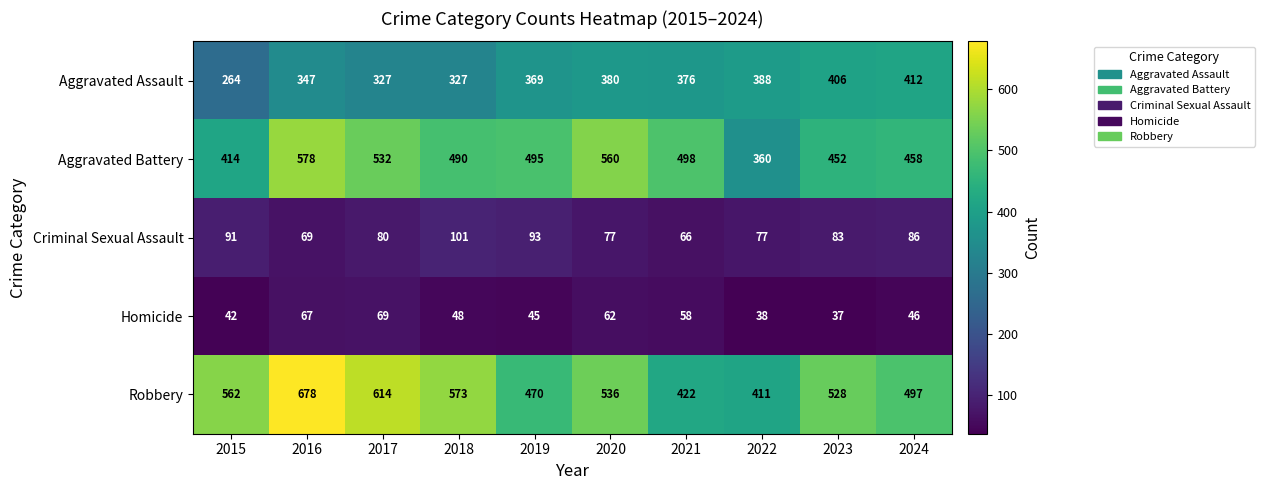

Is the value of Homicide at 2019 greater than the value of Aggravated Battery at 2015?

No